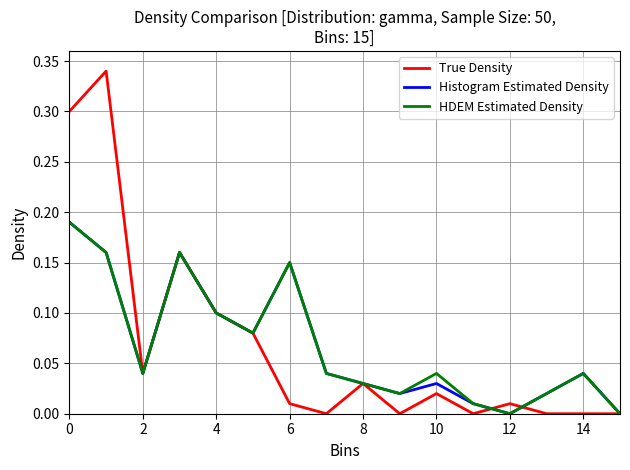

Which series has the widest spread of values?

True Density